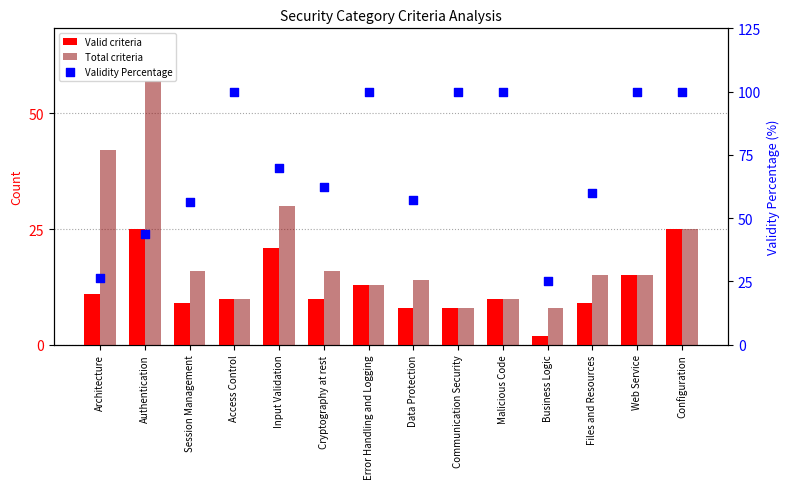

Which series contains the lowest Y value?

Valid criteria